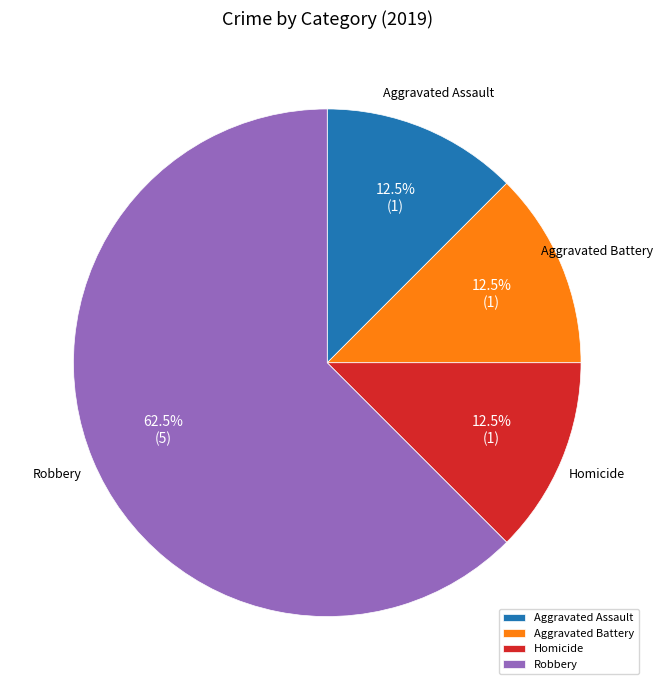

Which category has the biggest portion of the pie?

Robbery